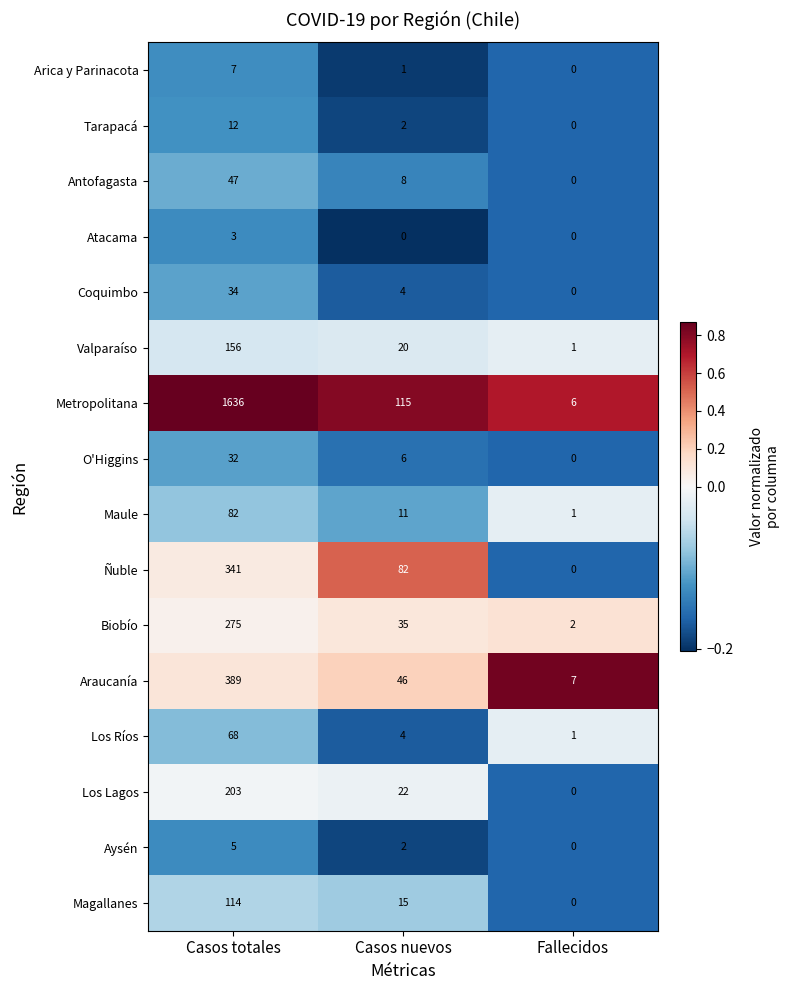

Which label corresponds to the largest value in the chart?

Casos totales